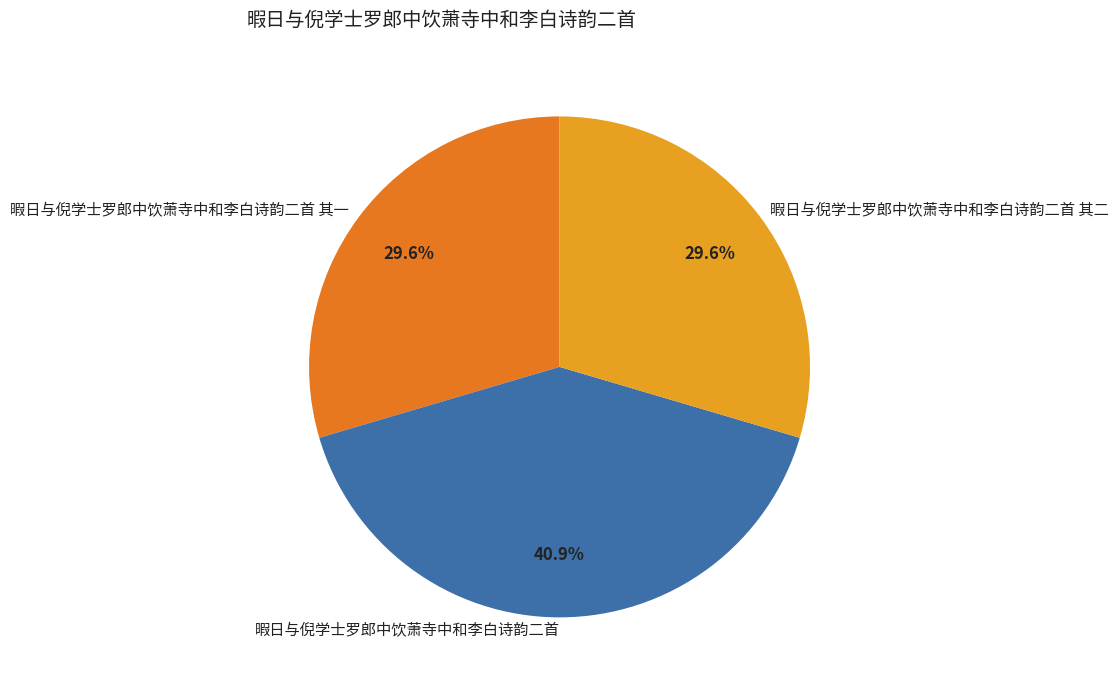

How many slices are in this pie chart?

3